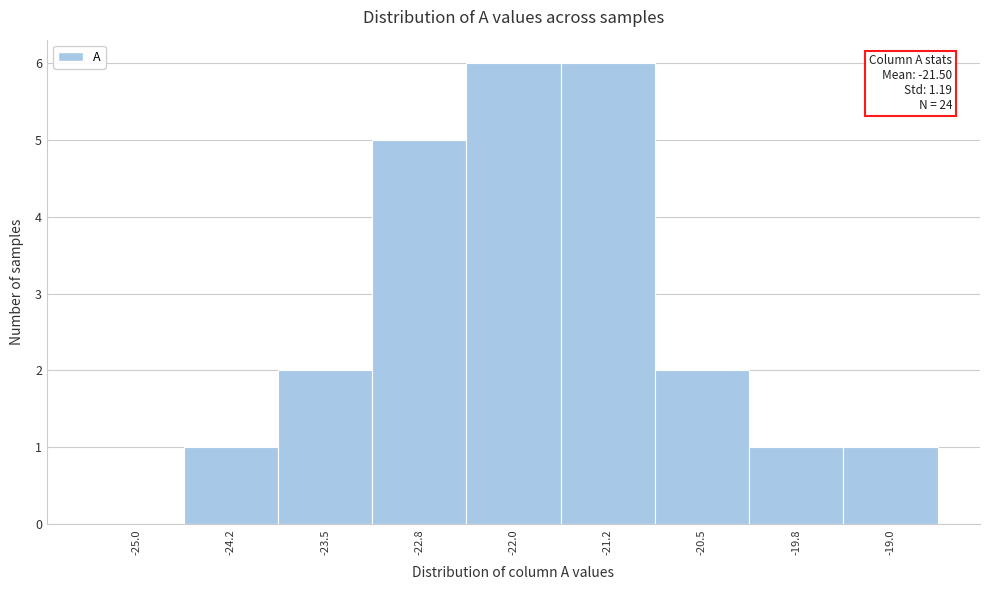

Reading right to left, list all the values displayed in this chart.

-19.0=1	-19.8=1	-20.5=2	-21.2=6	-22.0=6	-22.8=5	-23.5=2	-24.2=1	-25.0=0